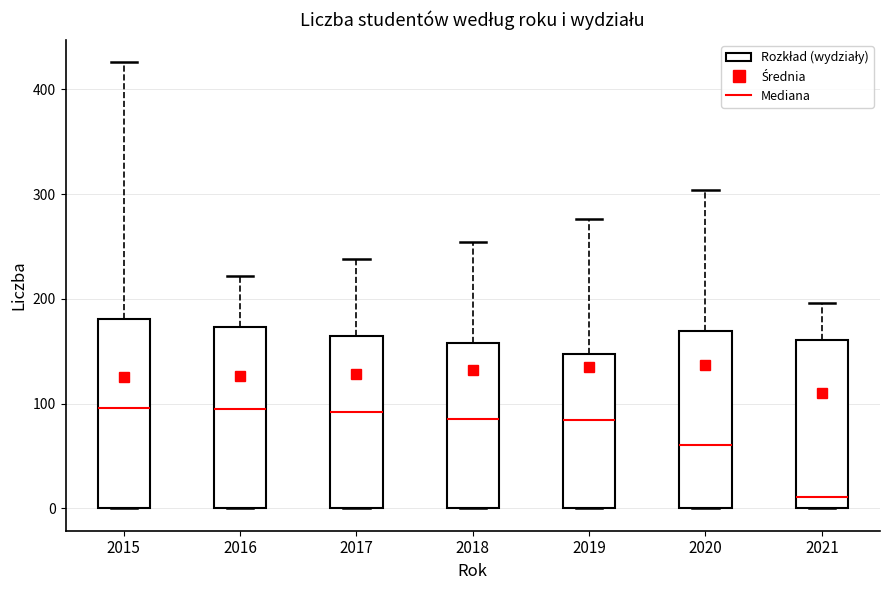

Where does the median line of the box at x = 2021 sit on the y-axis? The values are not printed on the chart, so give them approximately, as read against the axis.

10